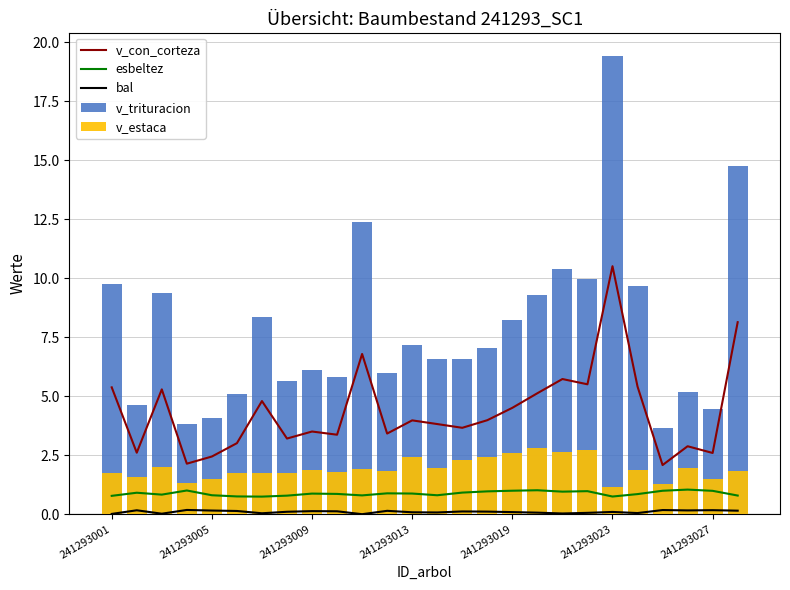

At 241293013, list the series in order from smallest to largest.

bal, esbeltez, v_estaca, v_con_corteza, v_trituracion